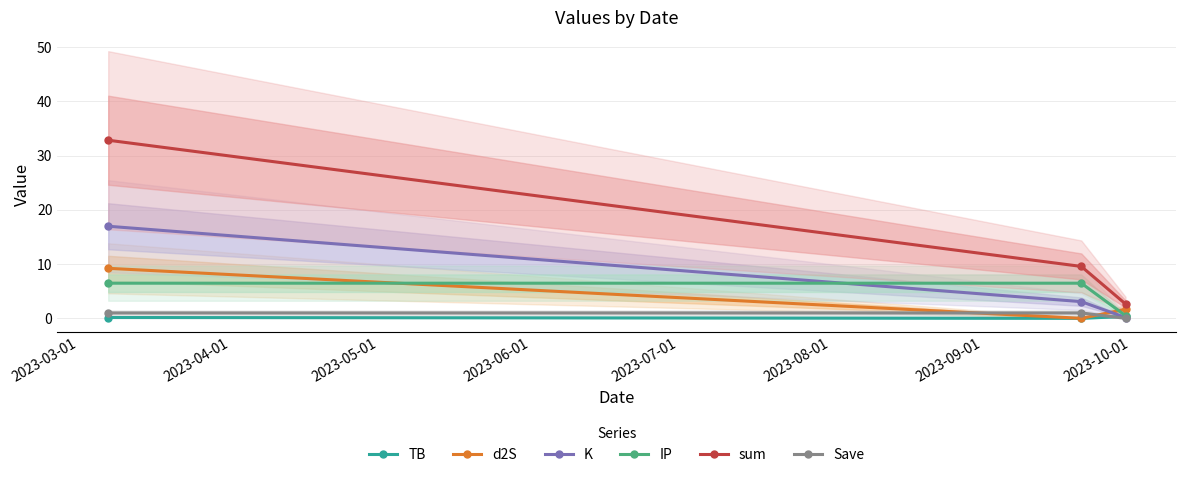

What is the highest value of the sum series?

32.8